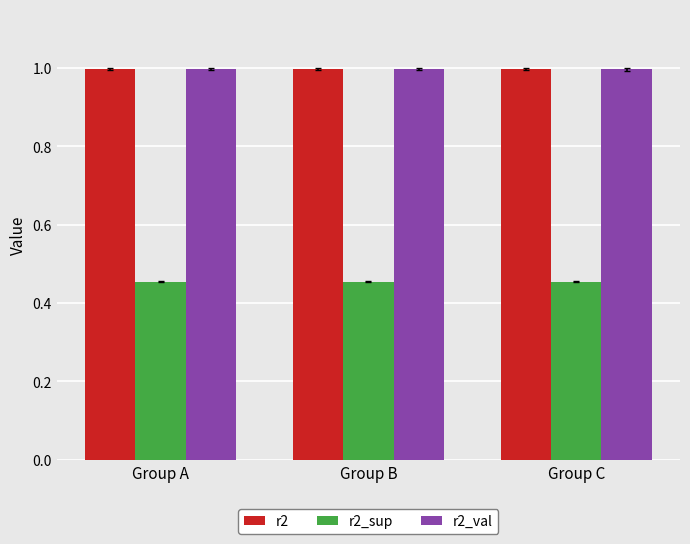

Is the value of r2 at Group B greater than the value of r2_sup at Group A?

Yes